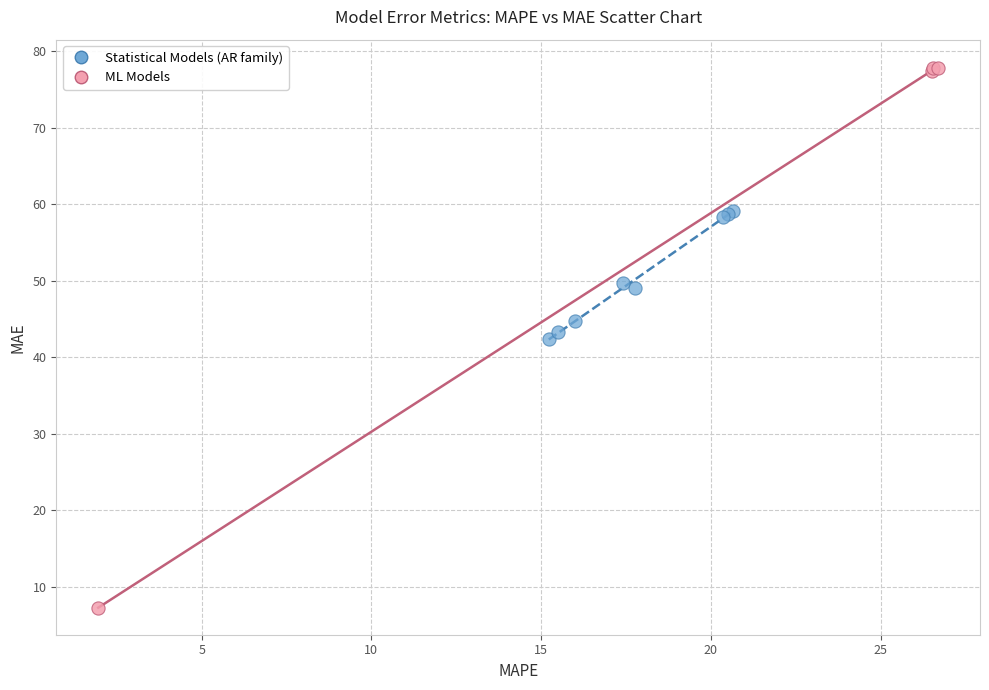

Which series has the largest Y range (max minus min)?

ML Models